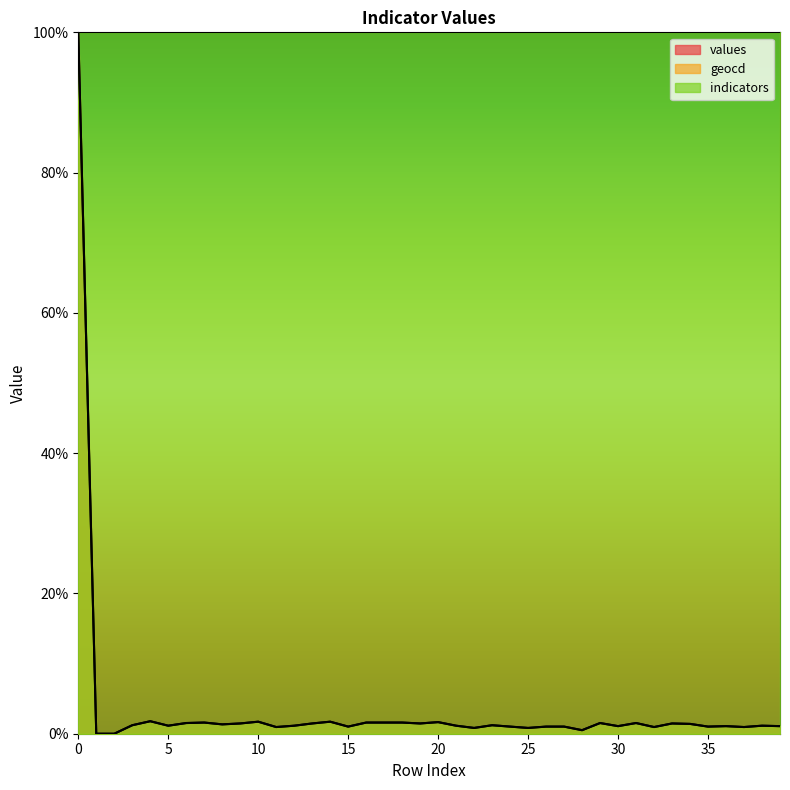

List the labels in order of values value, smallest first.

1, 2, 28, 22, 25, 11, 32, 37, 15, 24, 26, 27, 35, 30, 36, 39, 5, 12, 21, 38, 3, 23, 8, 34, 9, 13, 19, 33, 6, 29, 31, 7, 16, 17, 18, 20, 10, 14, 4, 0